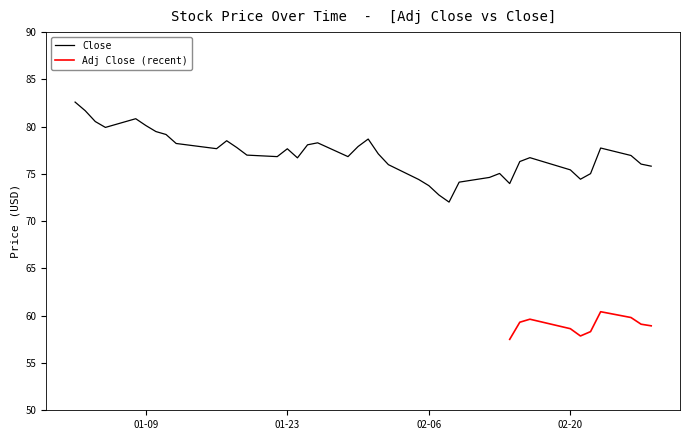

What is the minimum value for Close?

72.0